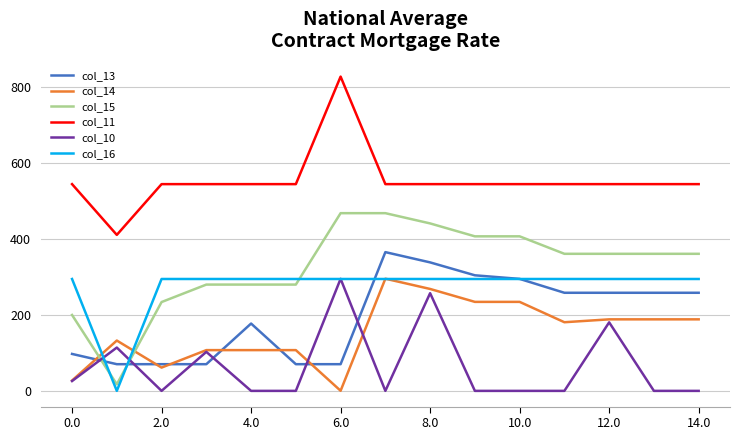

Which series has the widest spread of values?

col_15